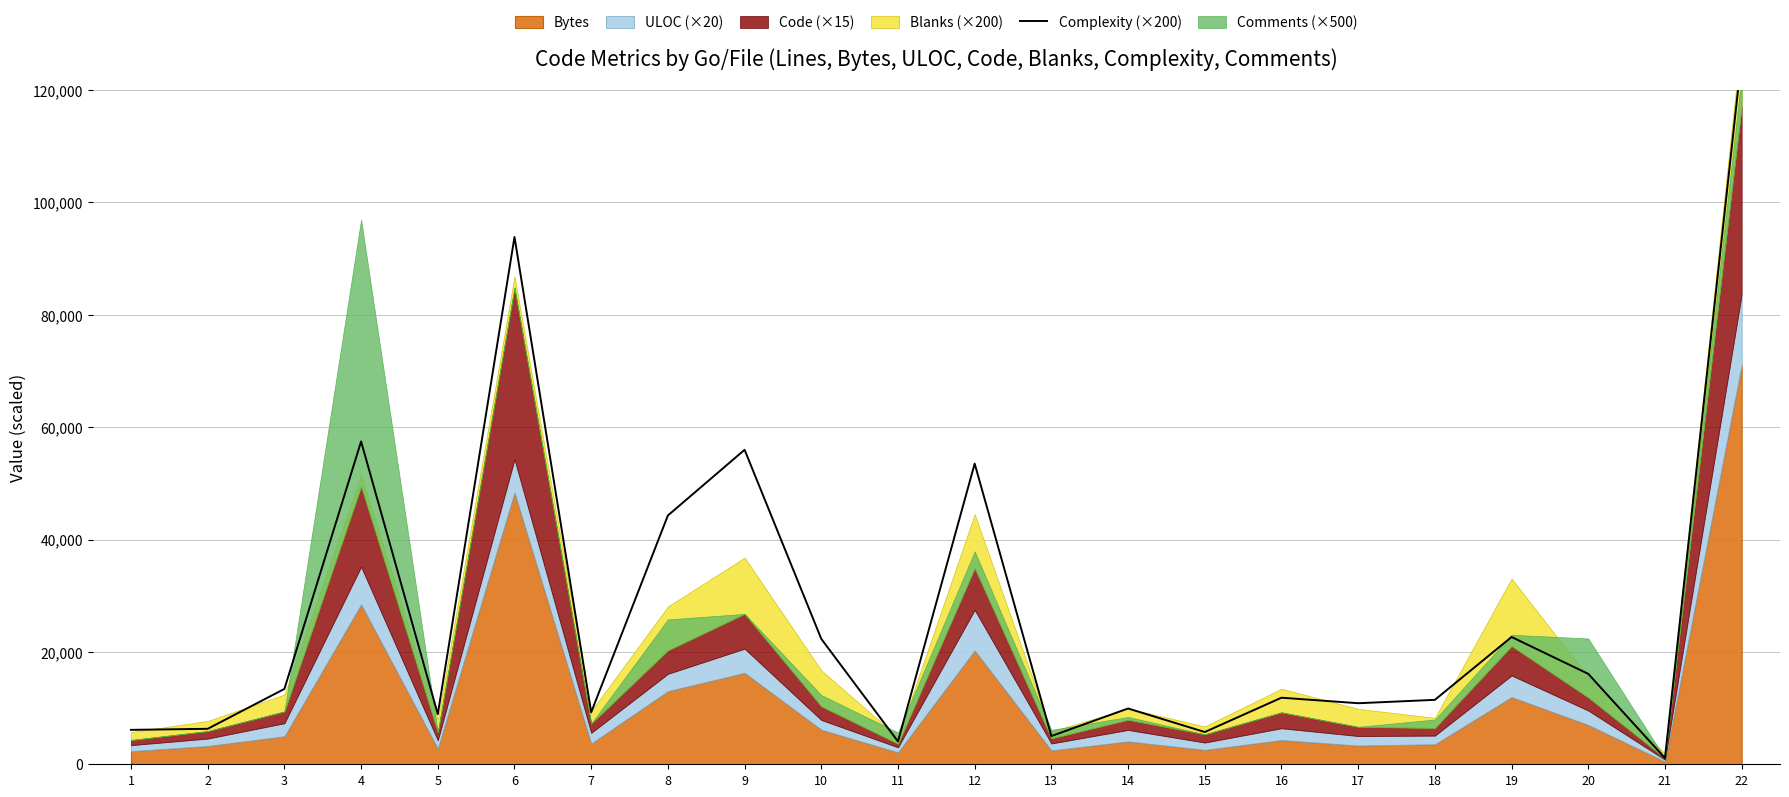

How many data points are above 11849?

10